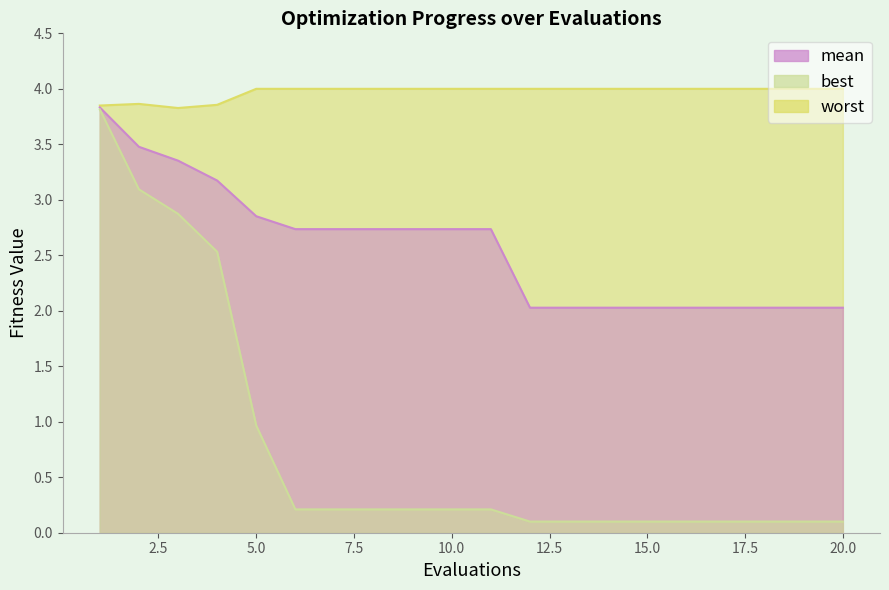

Which series has the widest spread of values?

best